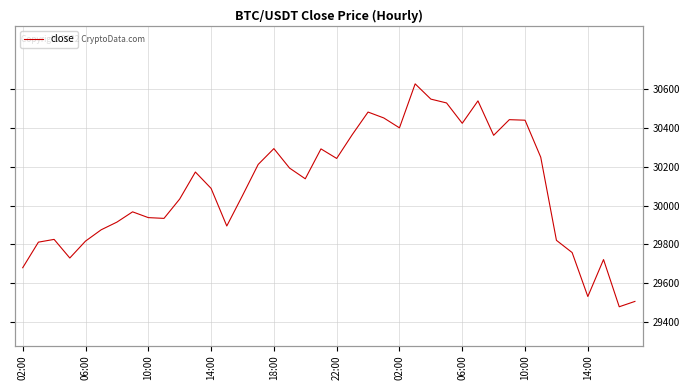

Where is the data nearest to the value 30053?

14